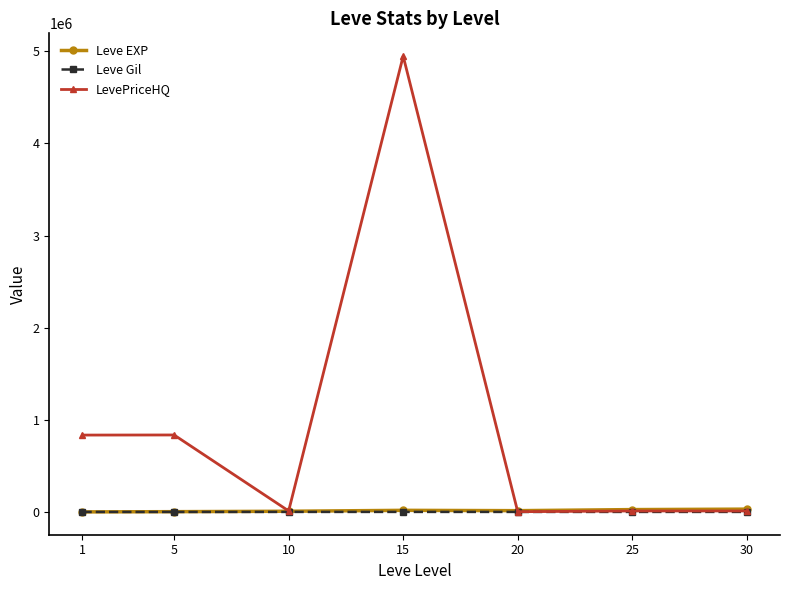

At which category is the sum across all series the highest?

15